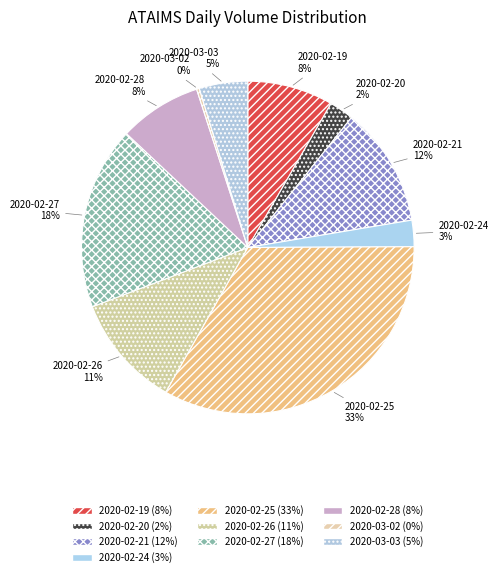

True or false: 2020-02-27 accounts for 8% of the total.

False